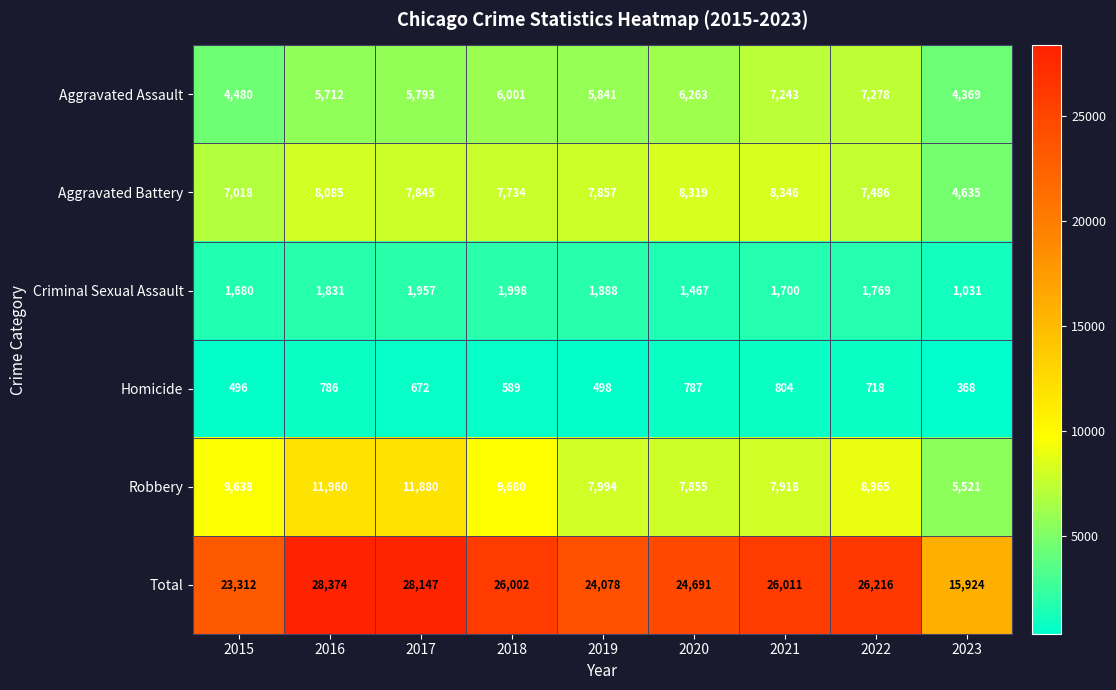

What is the lowest value of the Aggravated Assault series?

4369